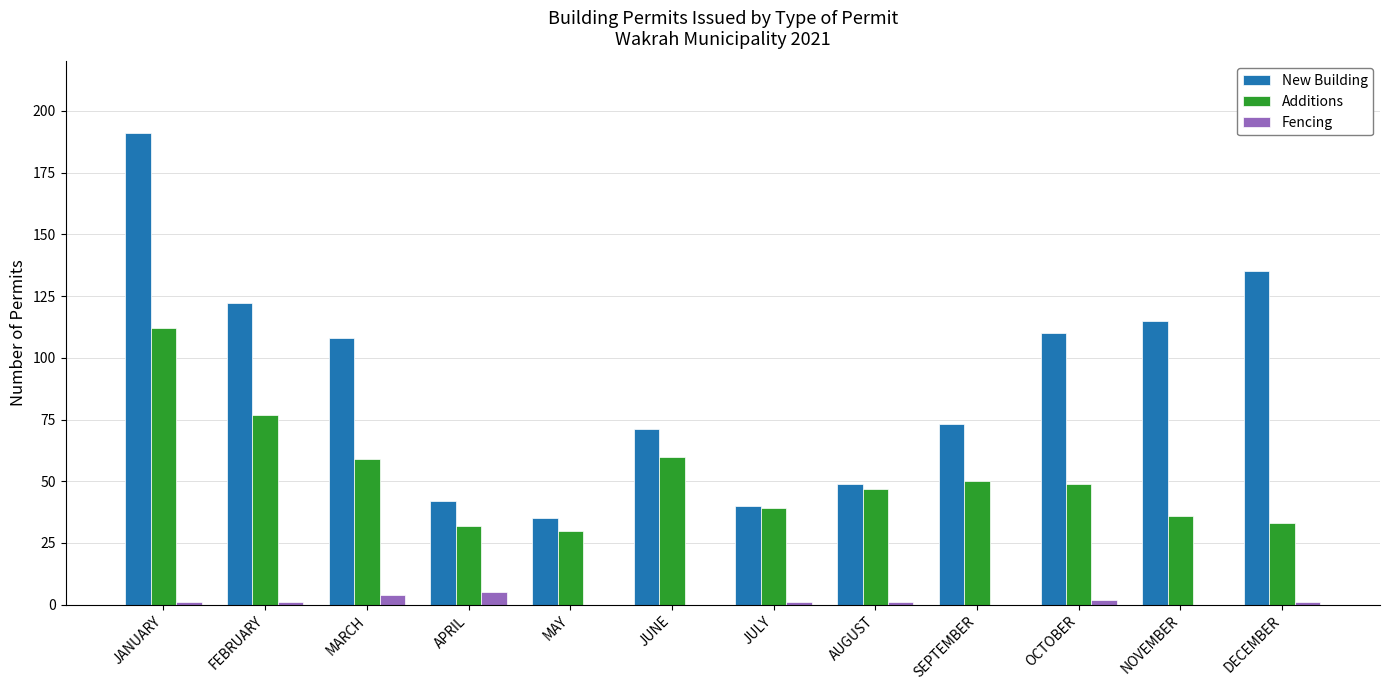

Reading right to left, what are all the values shown in this chart?

New Building: 135	115	110	73	49	40	71	35	42	108	122	191
Additions: 33	36	49	50	47	39	60	30	32	59	77	112
Fencing: 1	0	2	0	1	1	0	0	5	4	1	1